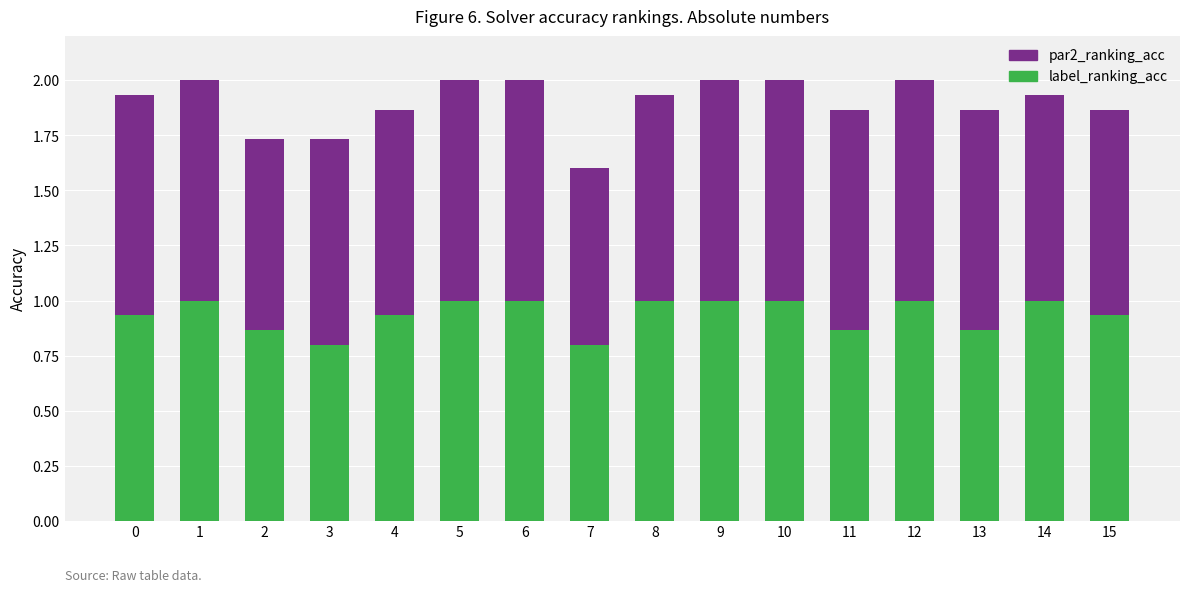

The label_ranking_acc series shows 1.0 at 1. True or false?

True